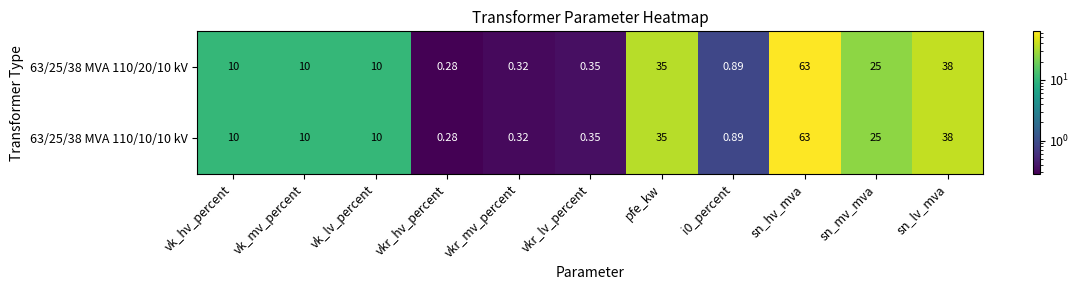

Is the value of 63/25/38 MVA 110/10/10 kV at vk_hv_percent greater than the value of 63/25/38 MVA 110/20/10 kV at vkr_lv_percent?

Yes